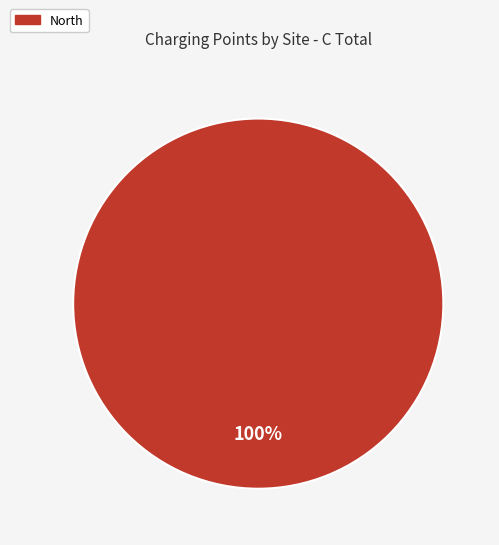

How many slices are in this pie chart?

1